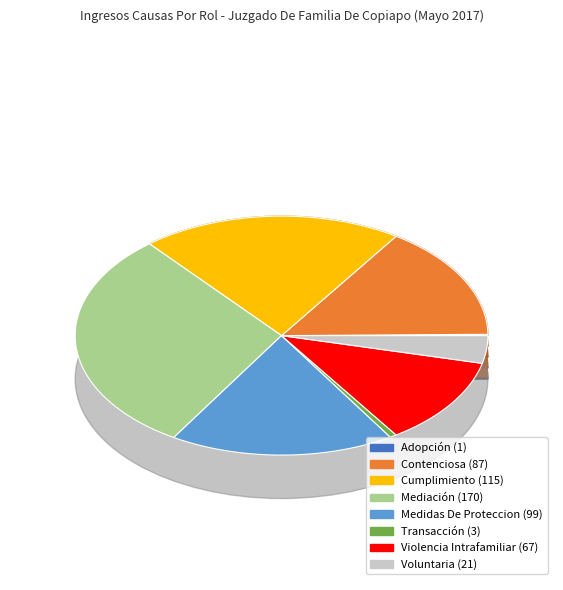

To the nearest percent, what is the average slice percentage?

12%